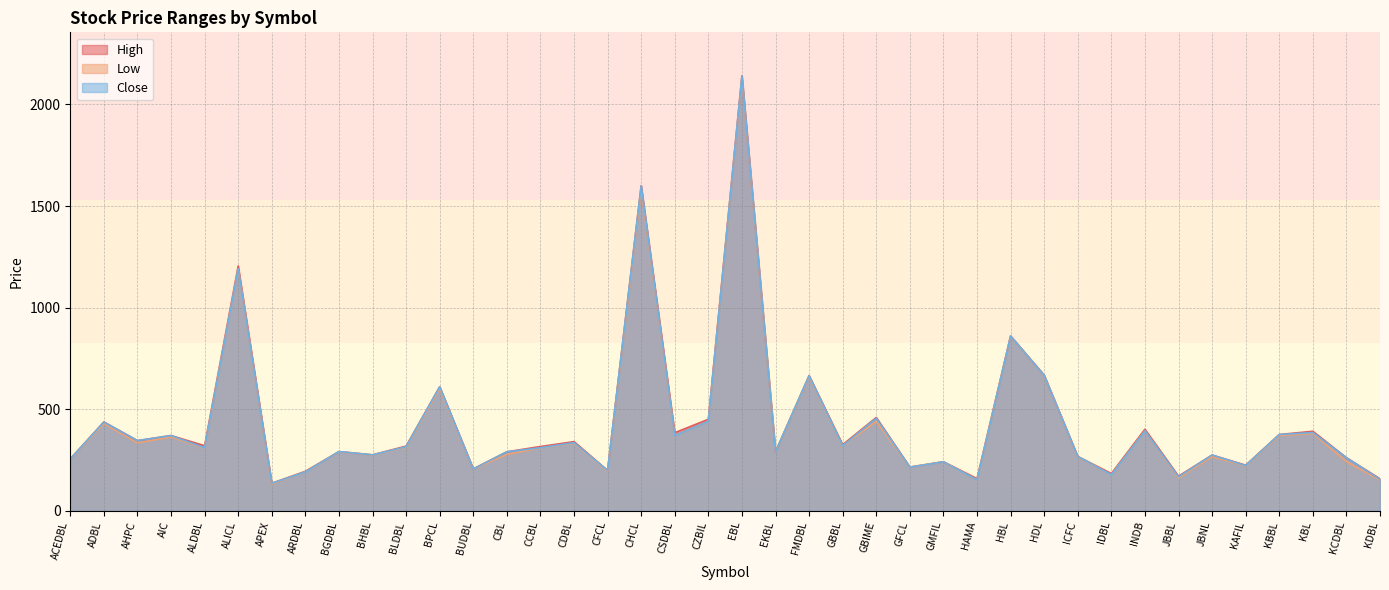

What is the average value of the Close series?

429